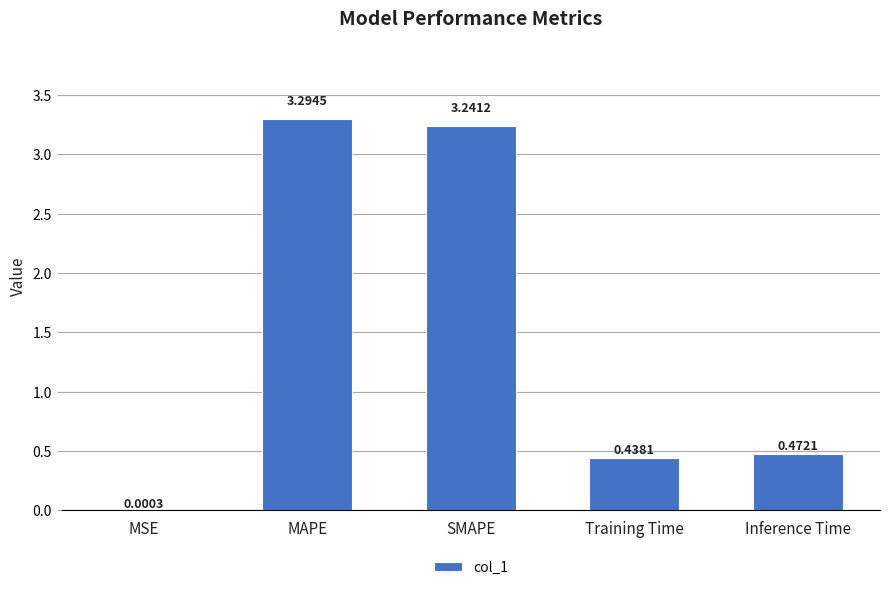

The value at Training Time is 0.6. True or false?

False